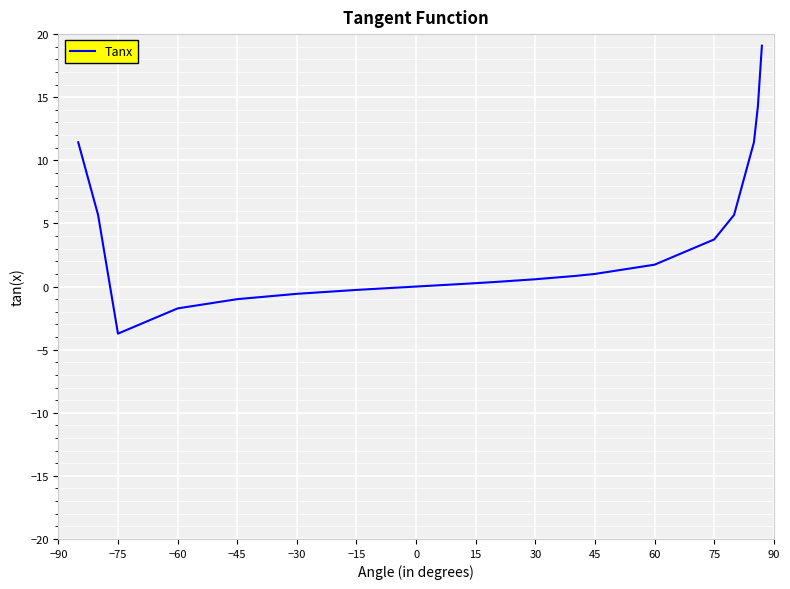

What is the greatest value displayed?

19.1